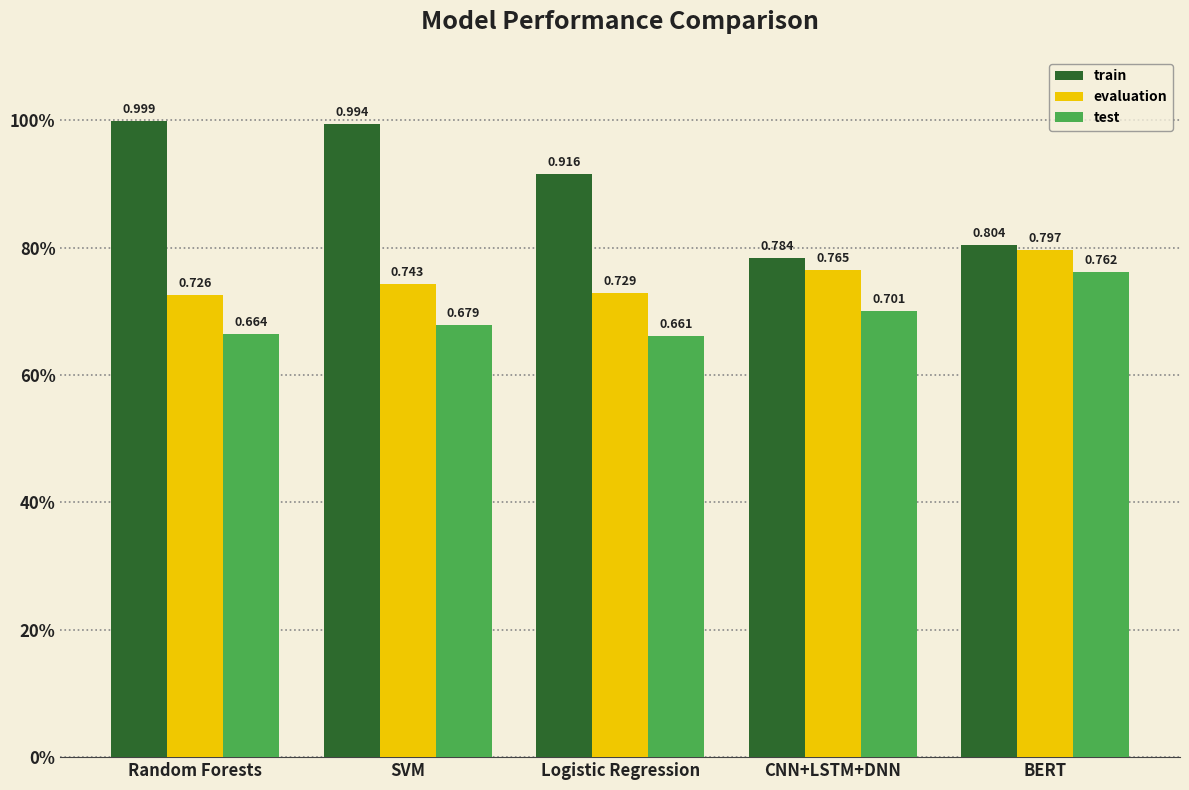

What are all the series names shown in the legend?

train, evaluation, test